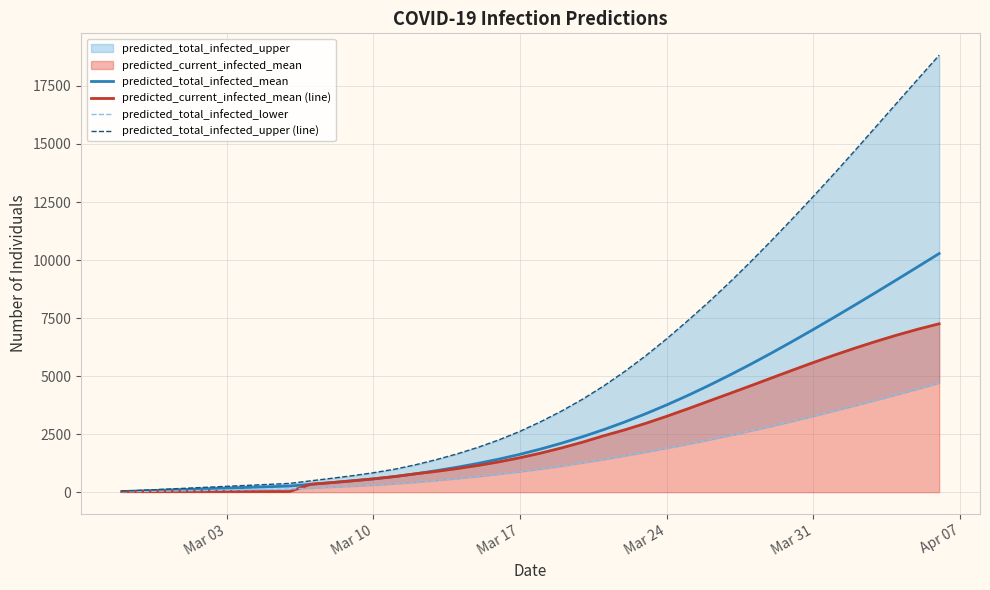

How many data points in predicted_current_infected_mean (line) are less than 1686?

20